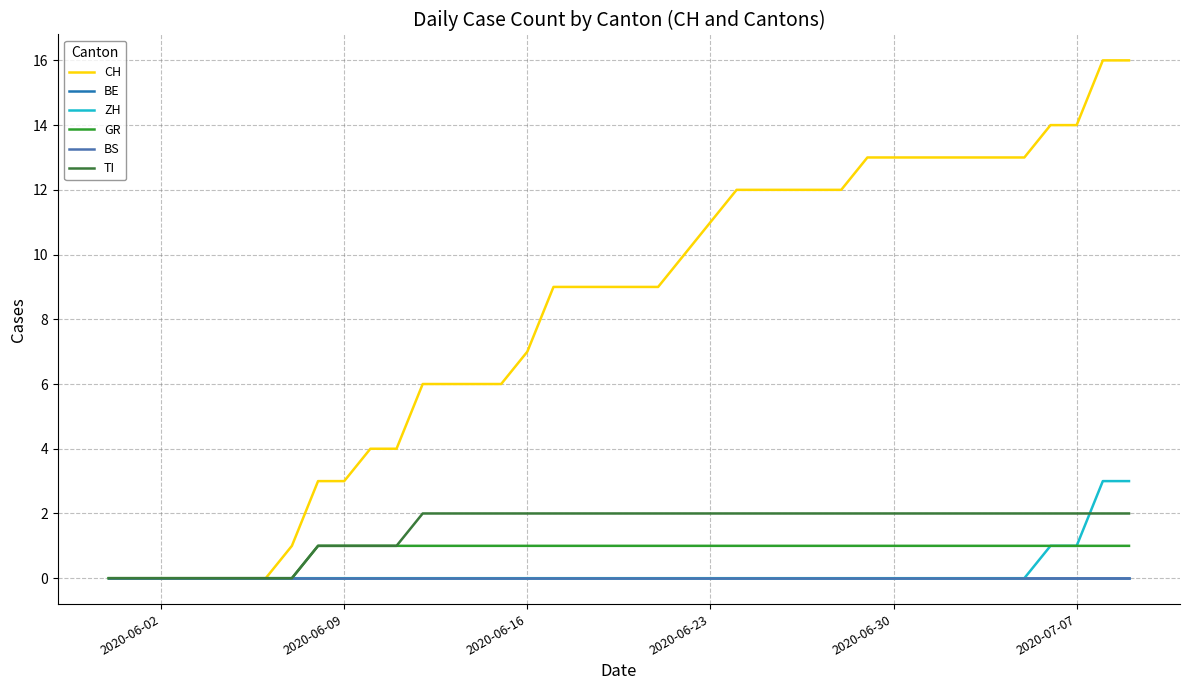

What is the difference between the maximum and minimum values in the CH series?

16